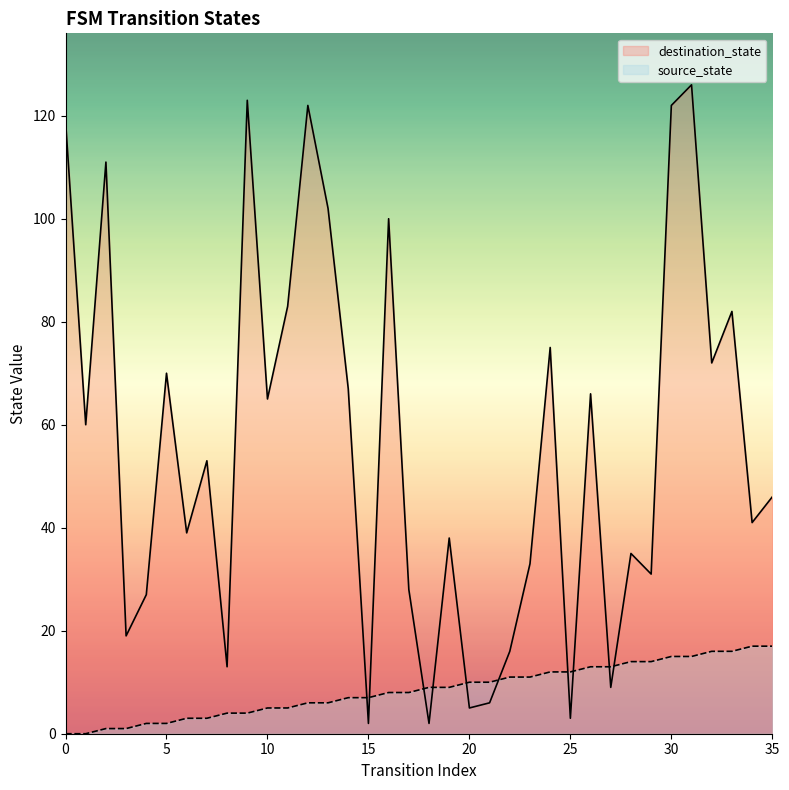

At which category is the sum across all series the highest?

31